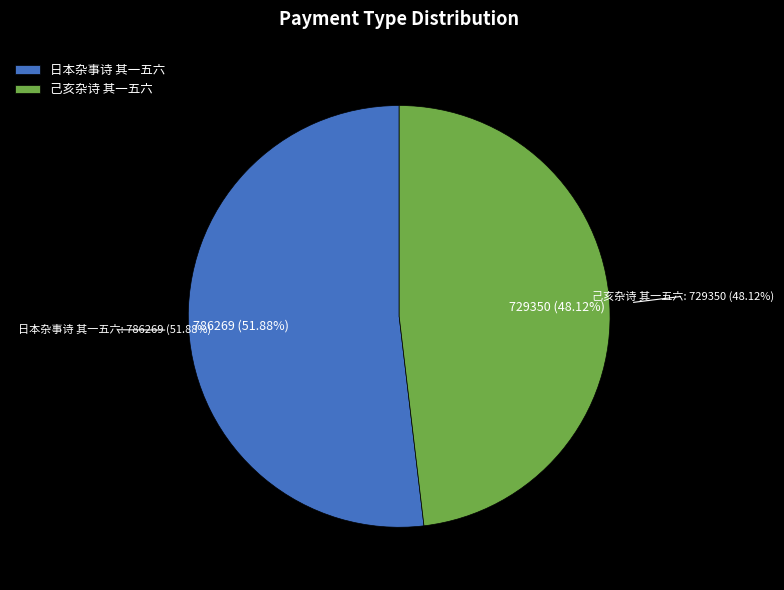

How many slices are in this pie chart?

2